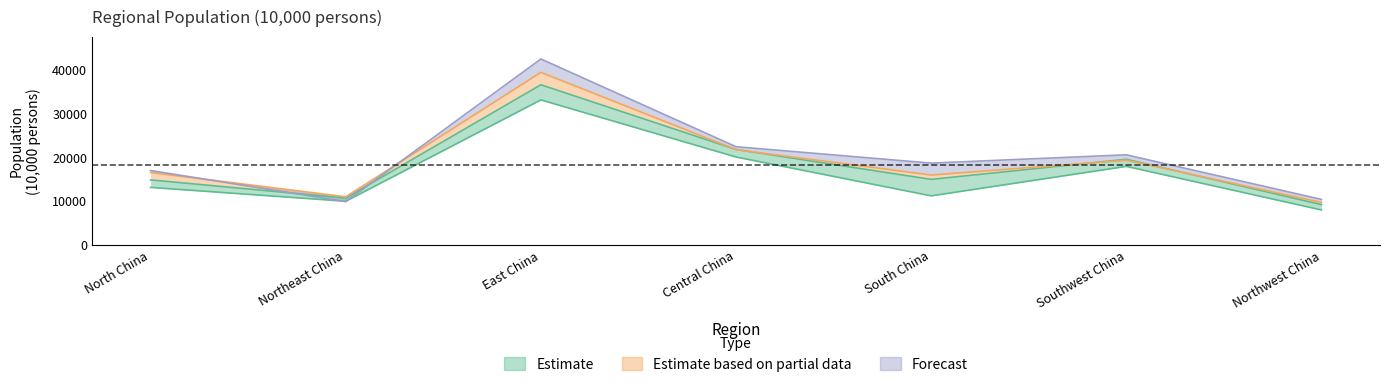

The 1990 series shows 11669 at Southwest China. True or false?

False